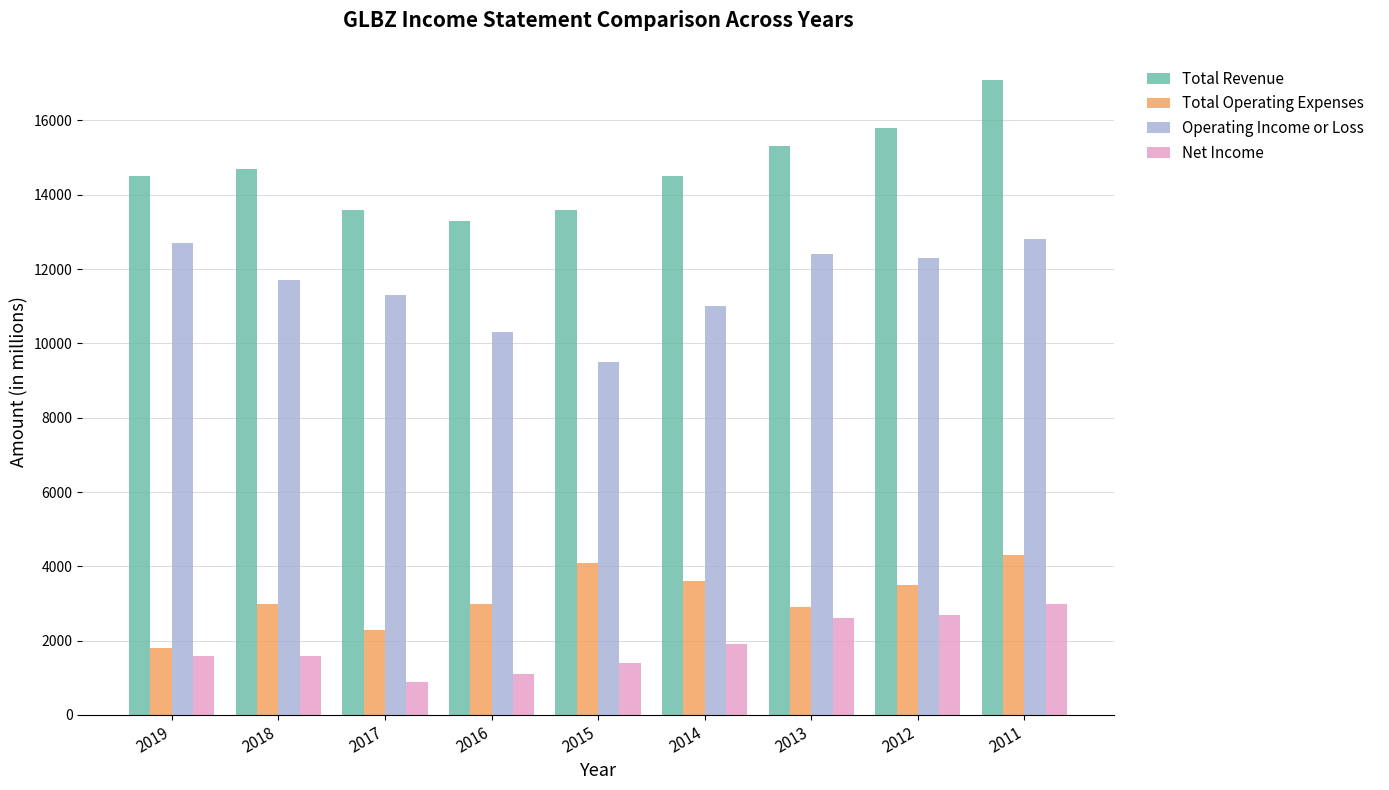

What is the value of the Total Revenue bar at the 6th from the left?

14500